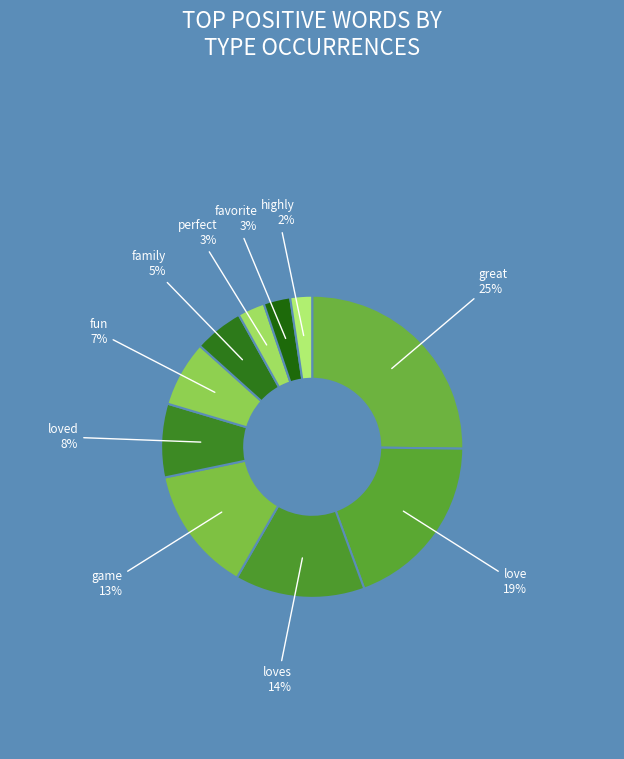

Count the number of slices in the pie.

10